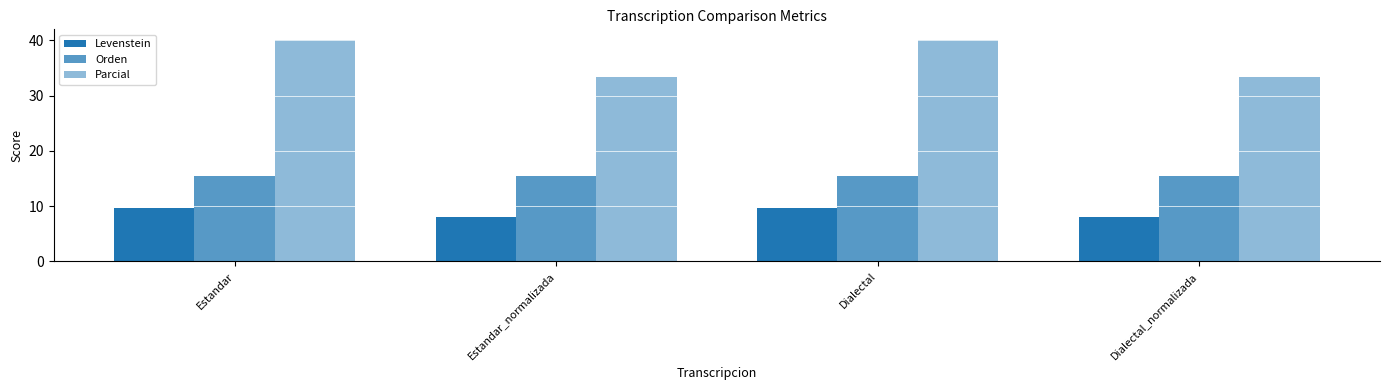

Rank the series by their average value, from highest to lowest.

Parcial, Orden, Levenstein